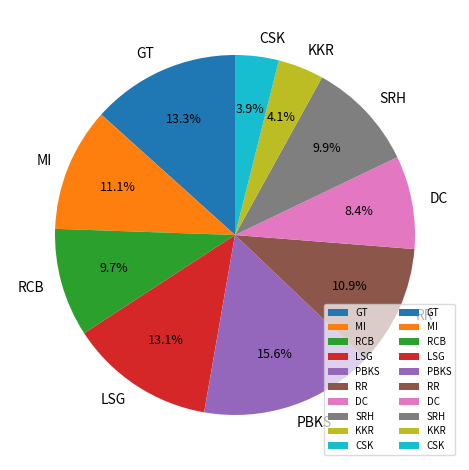

How much of the chart is everything except MI?

88.9%